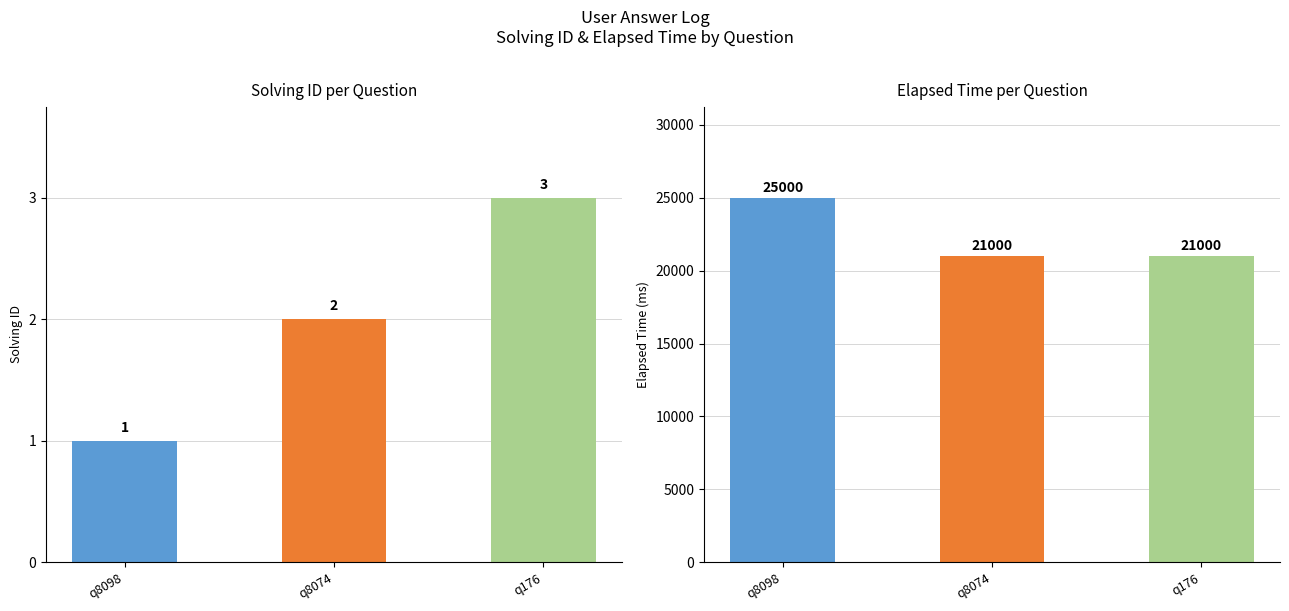

The value of solving_id at q8098 is 2. True or false?

False